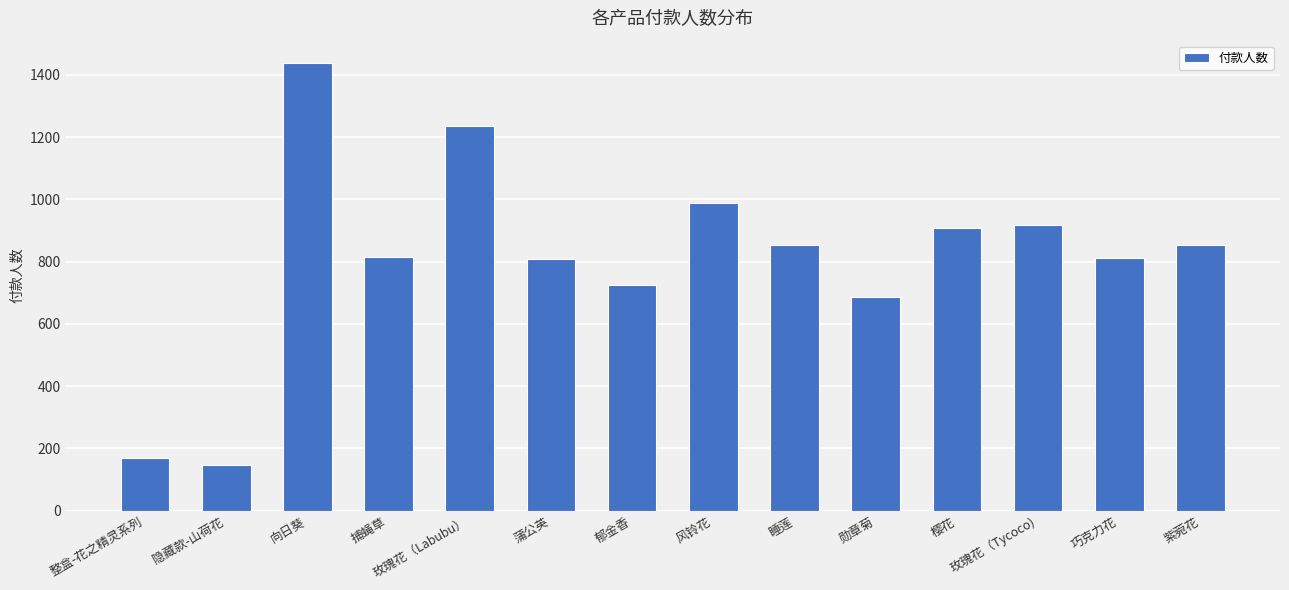

What is the label of the 5th bar from the right?

勋章菊